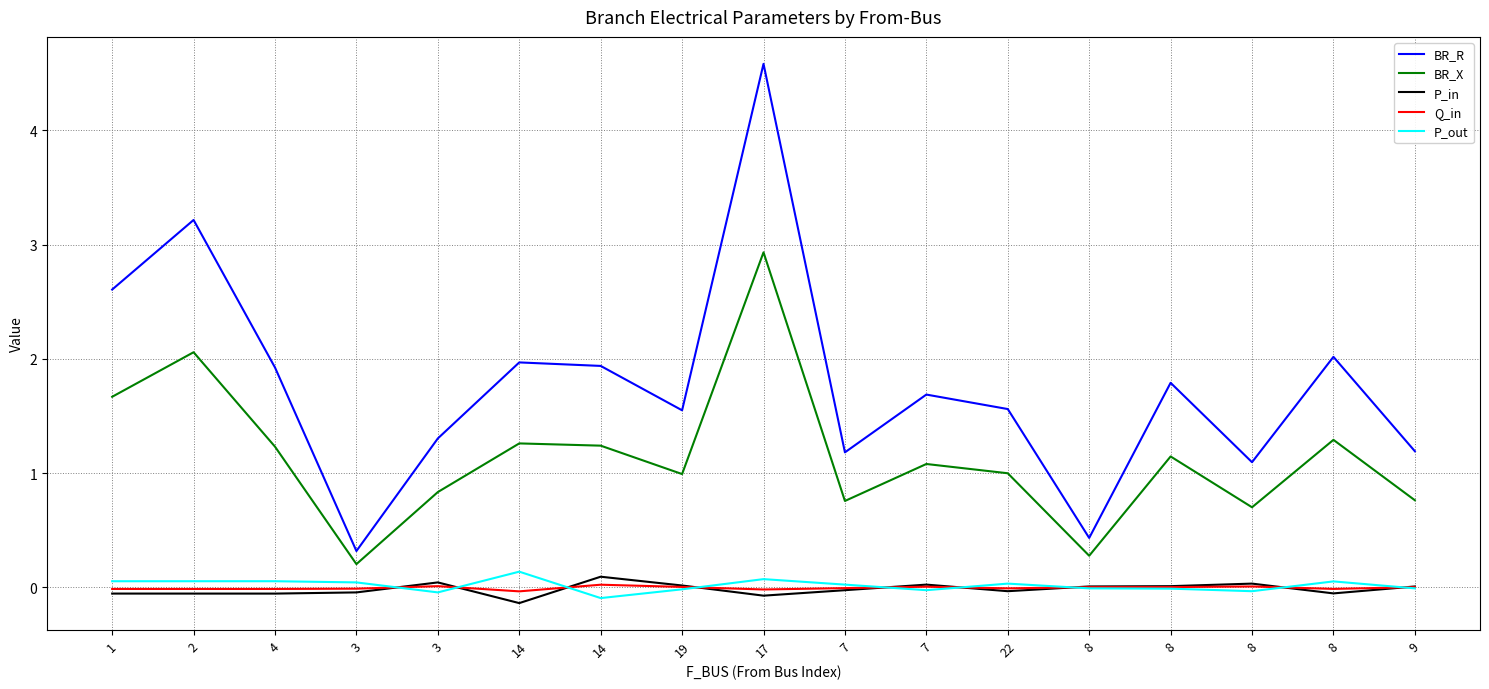

Reading left to right, what are all the values shown in this chart?

BR_R: 2.6	3.2	1.9	0.3	1.3	2.0	1.9	1.5	4.6	1.2	1.7	1.6	0.4	1.8	1.1	2.0	1.2
BR_X: 1.7	2.1	1.2	0.2	0.8	1.3	1.2	1.0	2.9	0.8	1.1	1.0	0.3	1.1	0.7	1.3	0.8
P_in: -0.1	-0.1	-0.1	-0.0	0.0	-0.1	0.1	0.0	-0.1	-0.0	0.0	-0.0	0.0	0.0	0.0	-0.1	0.0
Q_in: -0.0	-0.0	-0.0	-0.0	0.0	-0.0	0.0	0.0	-0.0	-0.0	0.0	-0.0	0.0	0.0	0.0	-0.0	0.0
P_out: 0.1	0.1	0.1	0.0	-0.0	0.1	-0.1	-0.0	0.1	0.0	-0.0	0.0	-0.0	-0.0	-0.0	0.1	-0.0